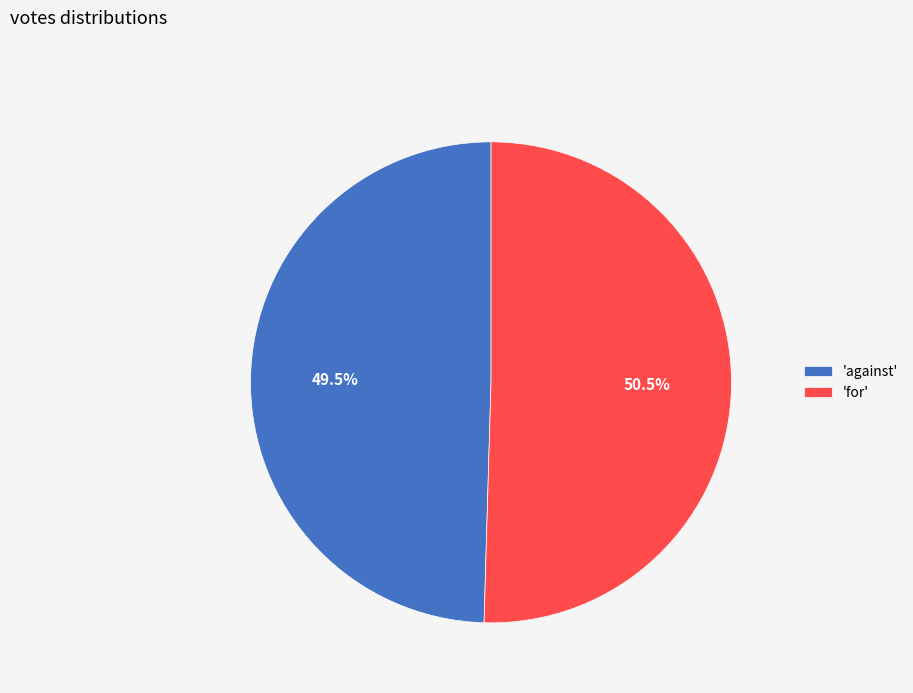

Rank the categories by value from lowest to highest.

'against', 'for'